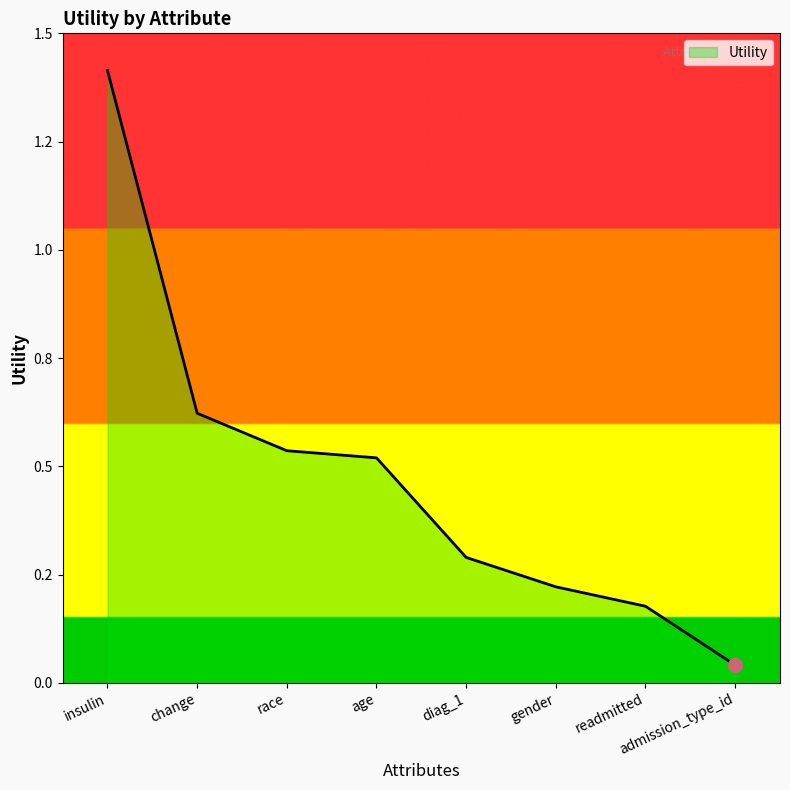

Does the chart have visible grid lines?

No